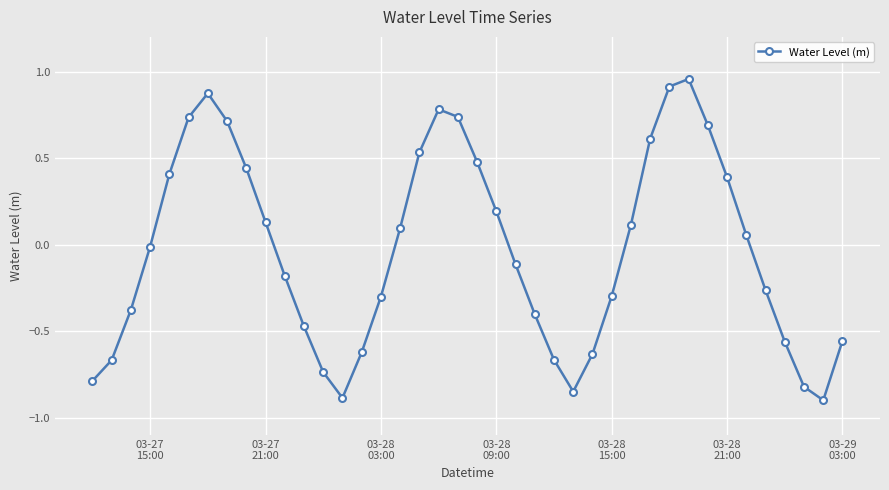

What is the difference between the maximum and minimum values?

1.9